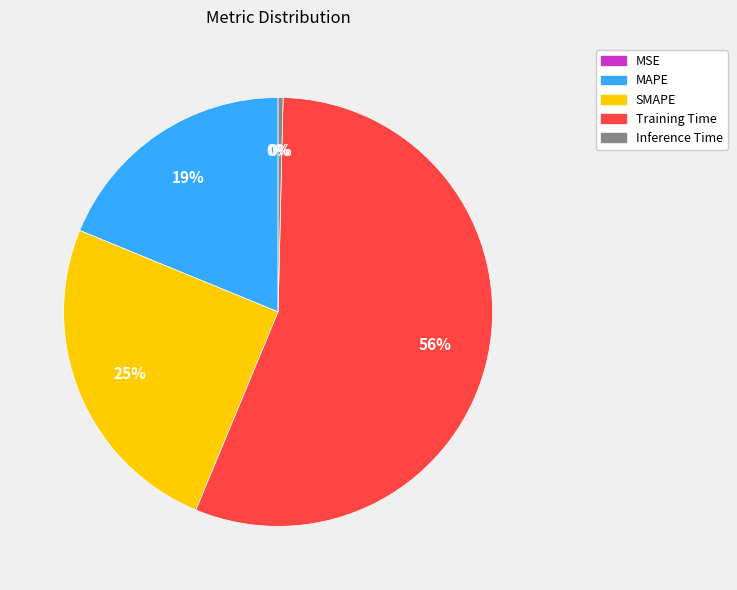

Is the sum of SMAPE and MAPE greater than half?

No